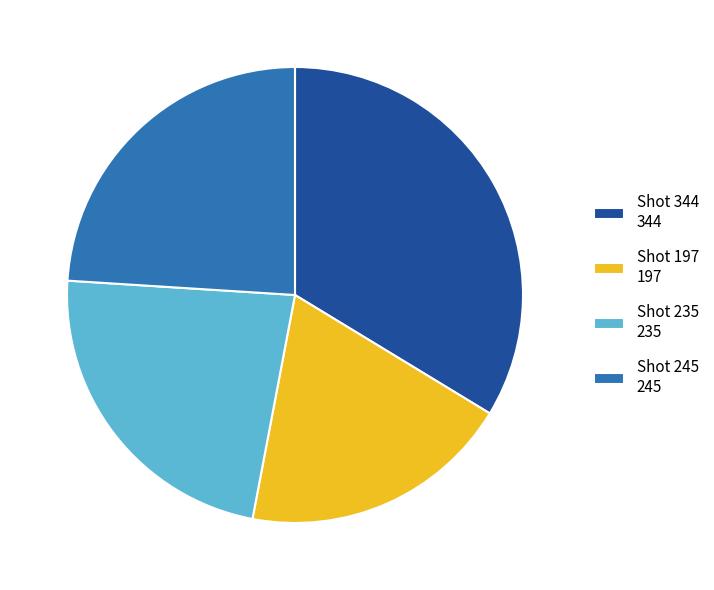

Combined, do Shot 235 and Shot 245 account for over 50%?

No